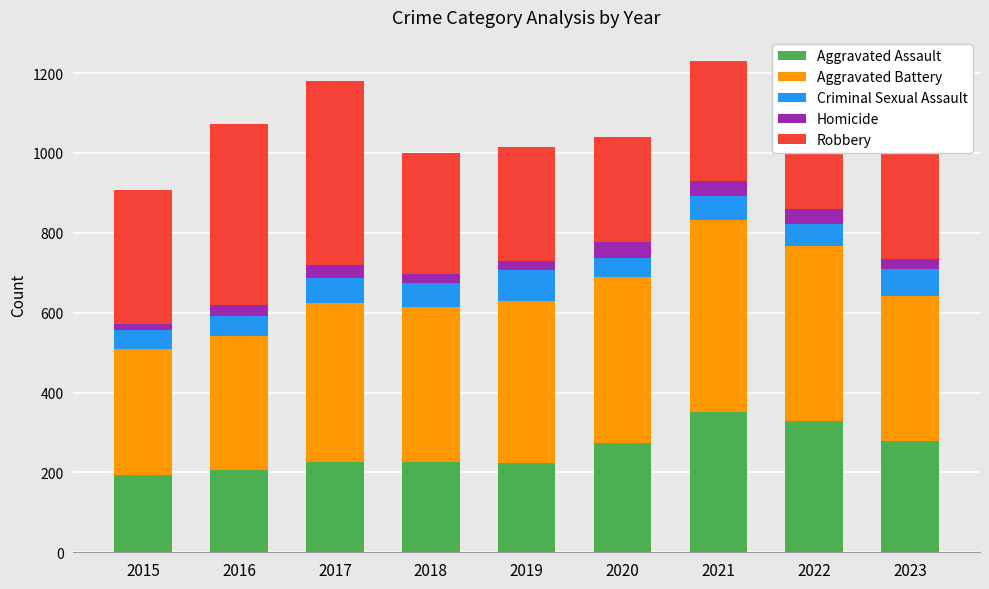

True or false: Aggravated Assault has a value of 278 at 2023.

True